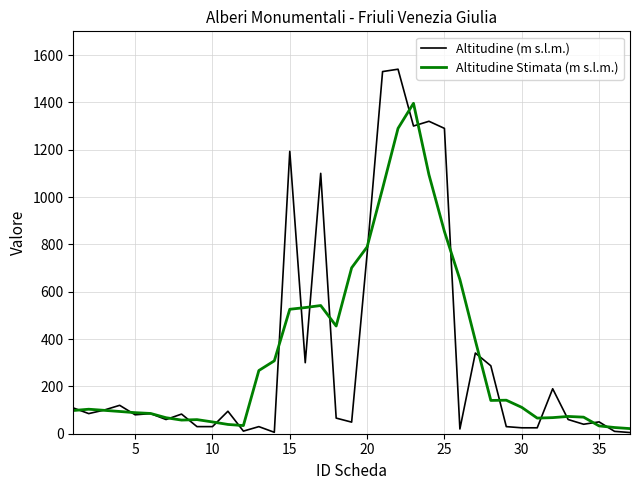

Rank the series by their maximum value, from lowest to highest.

Altitudine Stimata (m s.l.m.), Altitudine (m s.l.m.)